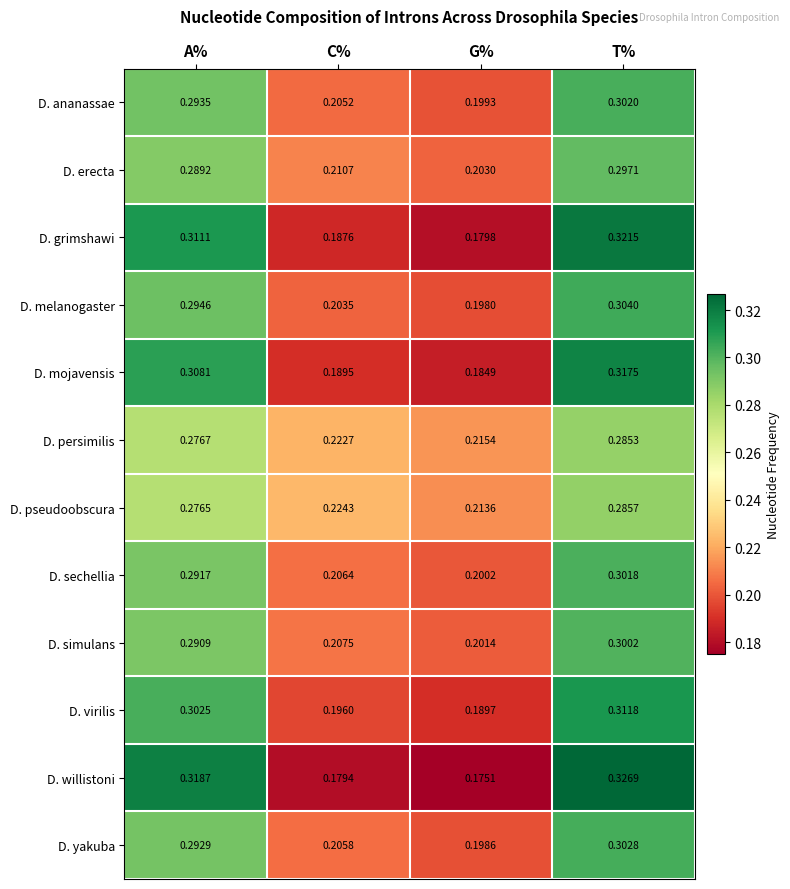

Rank the series by their maximum value, from lowest to highest.

D. persimilis, D. pseudoobscura, D. erecta, D. simulans, D. sechellia, D. ananassae, D. yakuba, D. melanogaster, D. virilis, D. mojavensis, D. grimshawi, D. willistoni